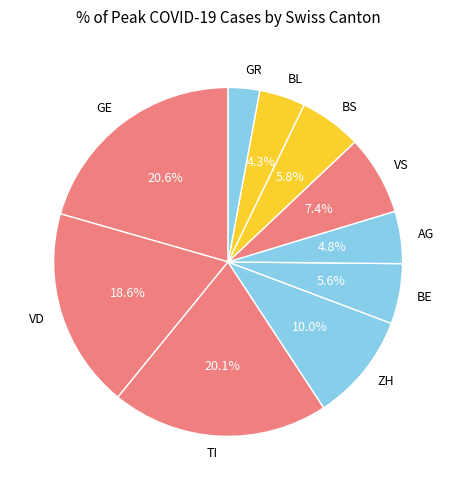

To the nearest percent, what is the combined percentage of BE and BL?

10%